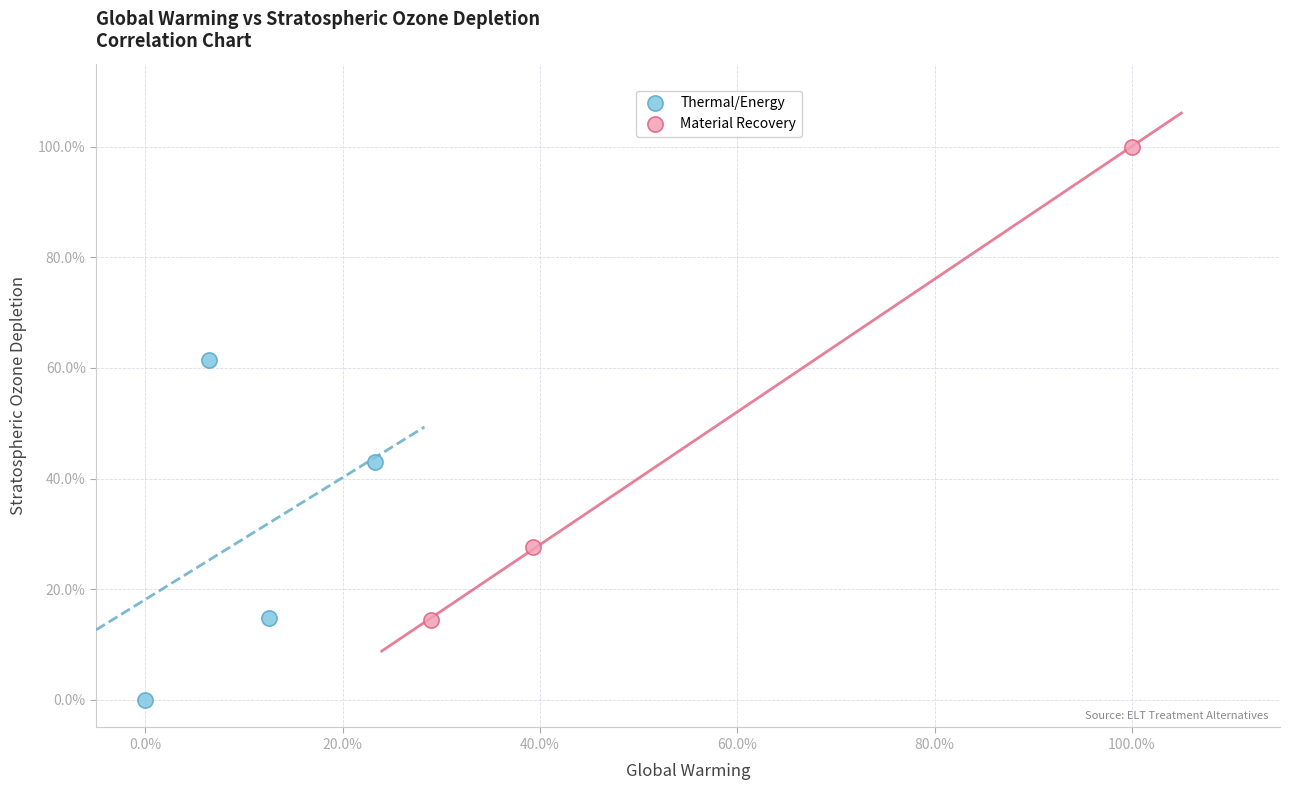

Which series contains the lowest Y value?

Thermal/Energy